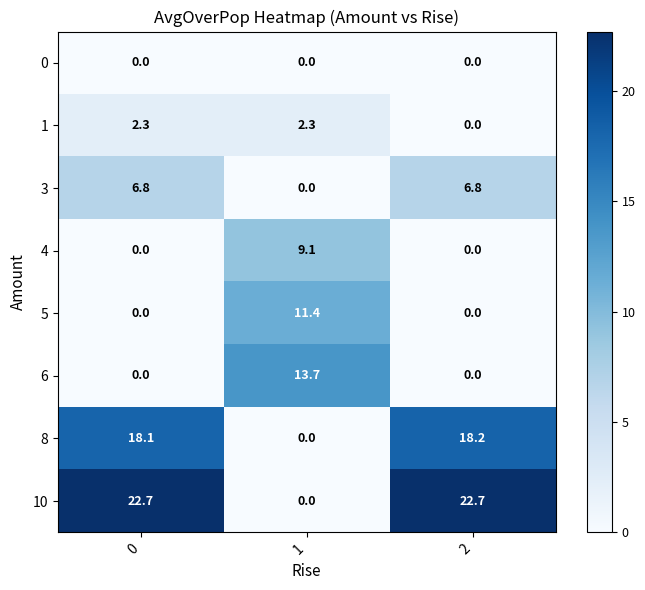

What is the sum of the 3 values at 2 and 1?

6.8